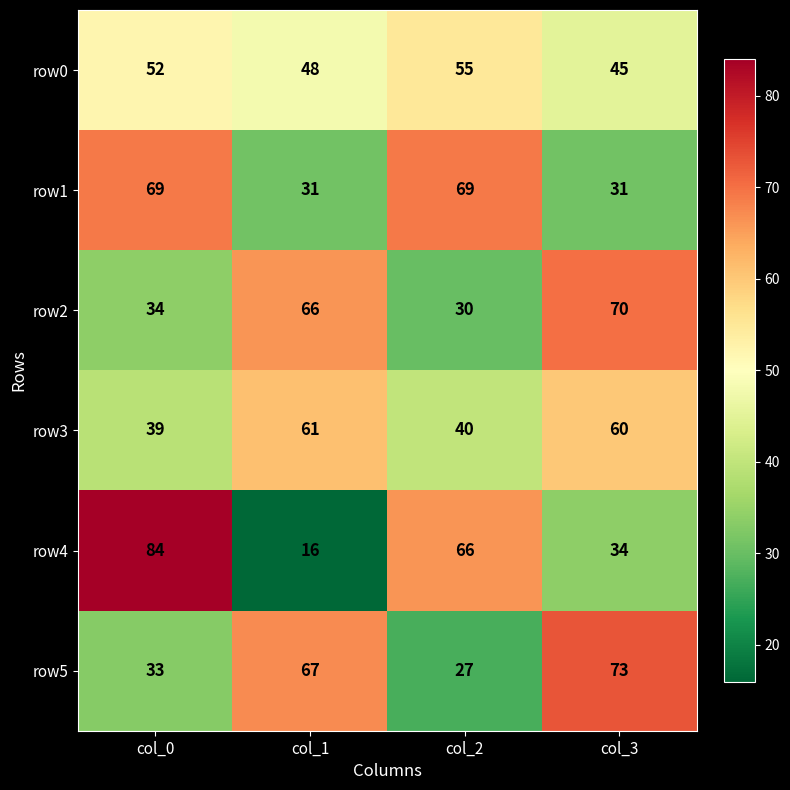

Reading left to right, transcribe all the data shown in this chart.

row0: col_0=52	col_1=48	col_2=55	col_3=45
row1: col_0=69	col_1=31	col_2=69	col_3=31
row2: col_0=34	col_1=66	col_2=30	col_3=70
row3: col_0=39	col_1=61	col_2=40	col_3=60
row4: col_0=84	col_1=16	col_2=66	col_3=34
row5: col_0=33	col_1=67	col_2=27	col_3=73